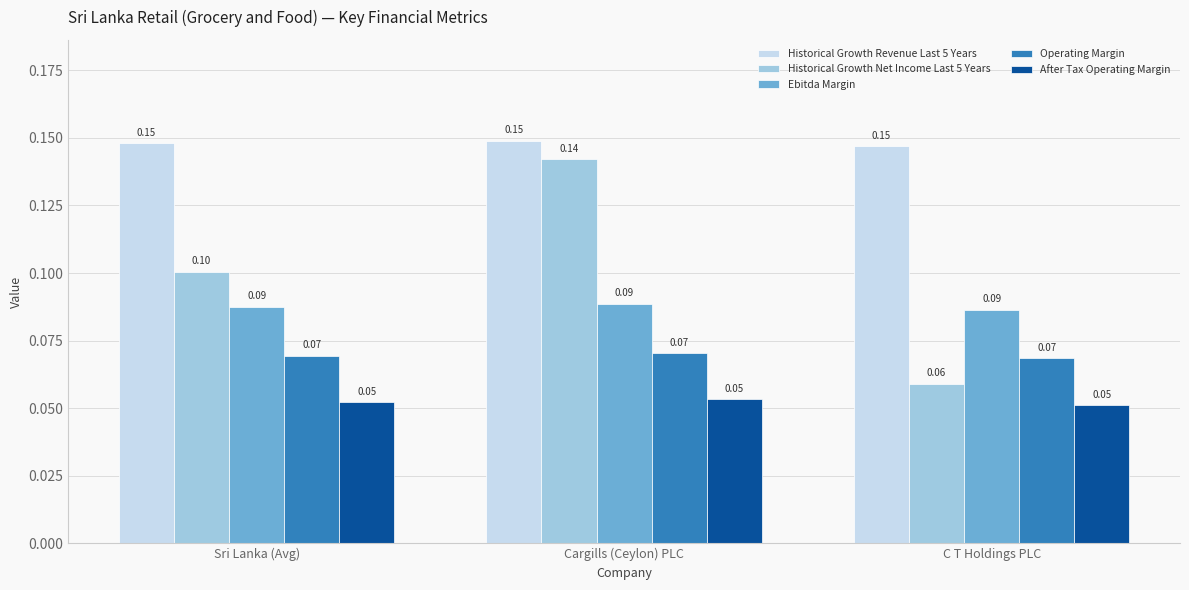

What position from the left is C T Holdings PLC?

3